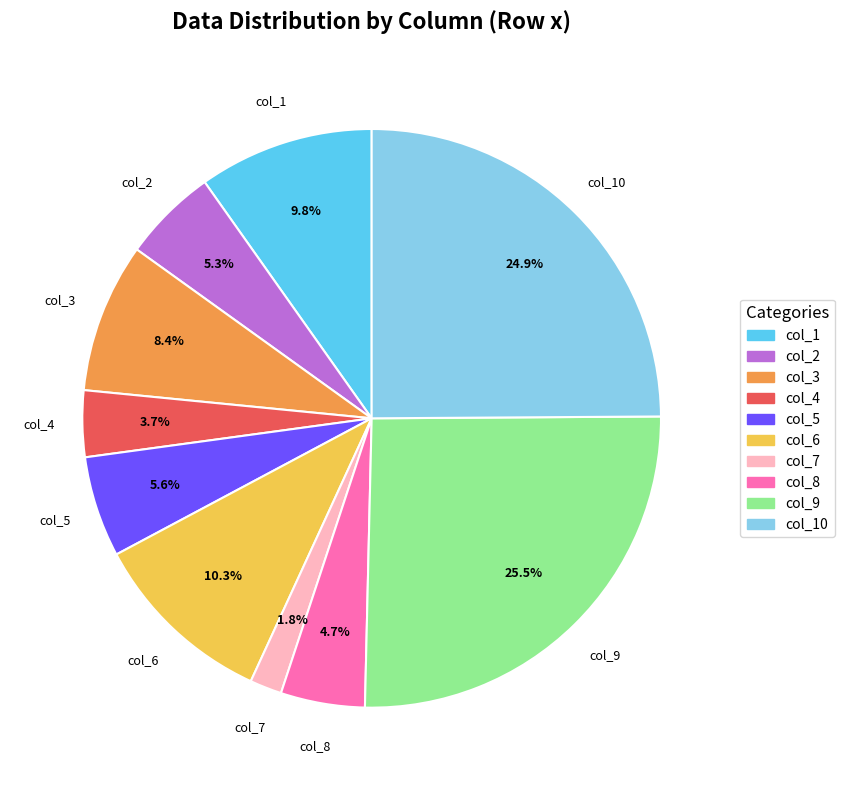

Is there any slice that represents more than half of the pie?

No